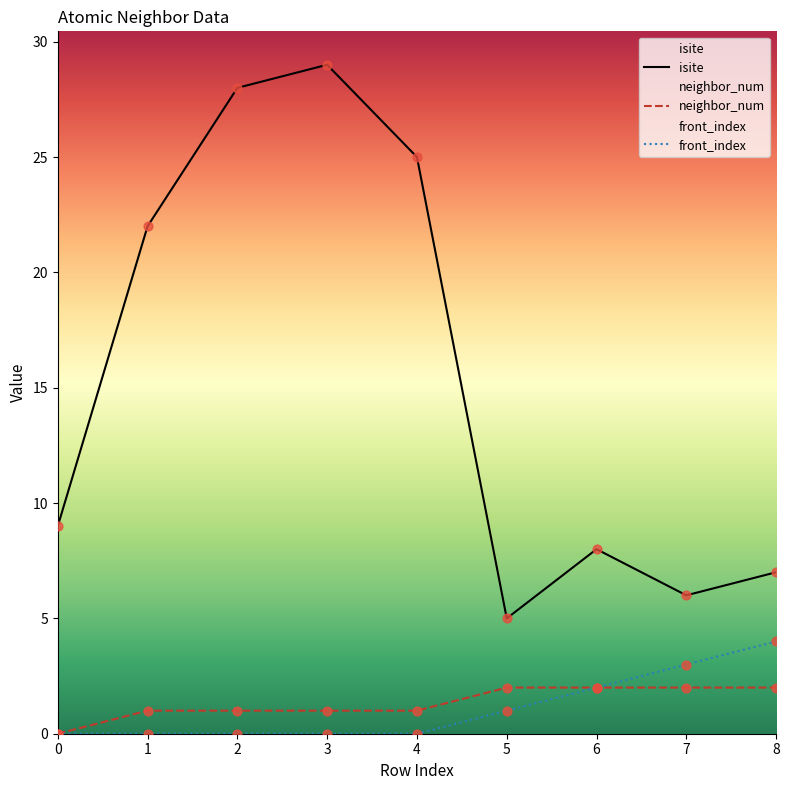

At how many categories does at least one series exceed 15?

4